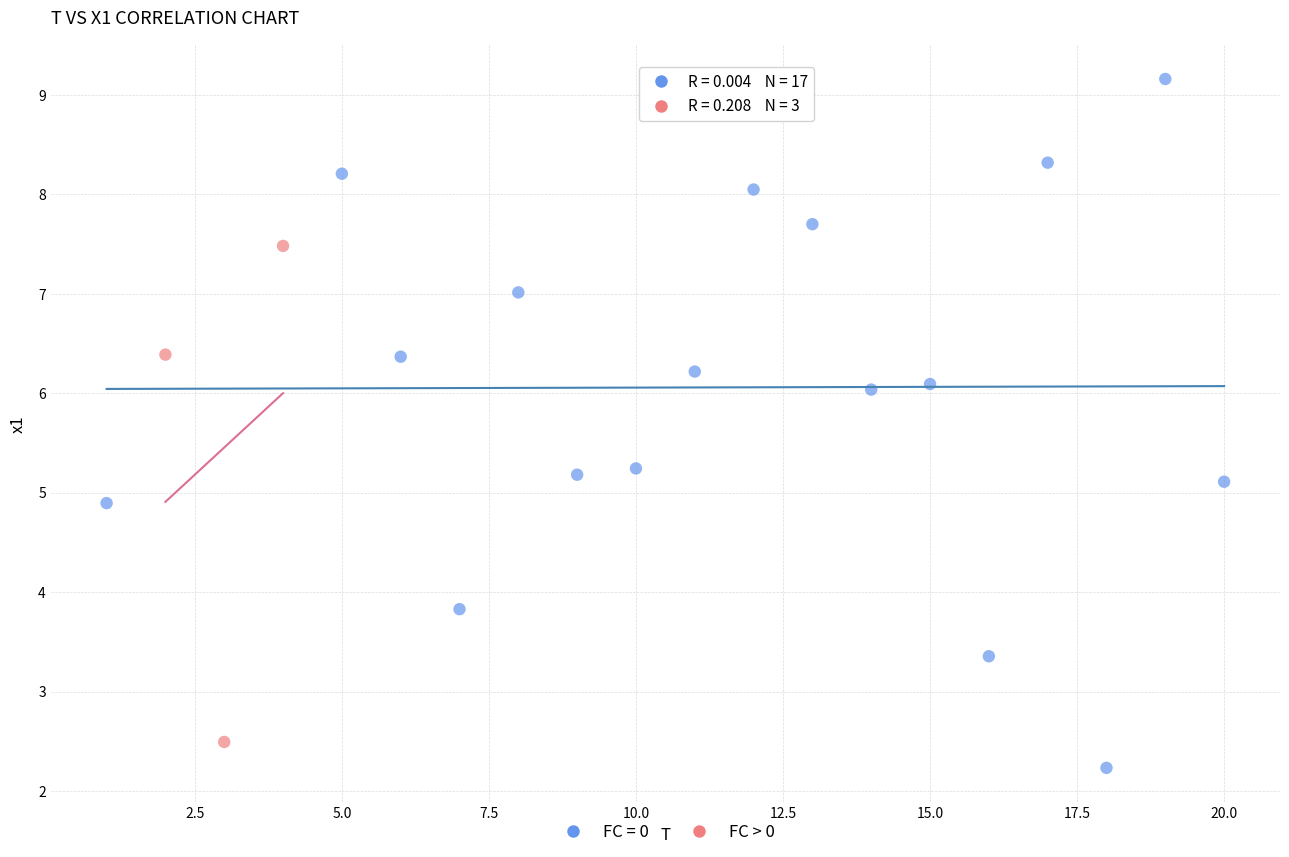

Which series contains the highest Y value?

FC = 0